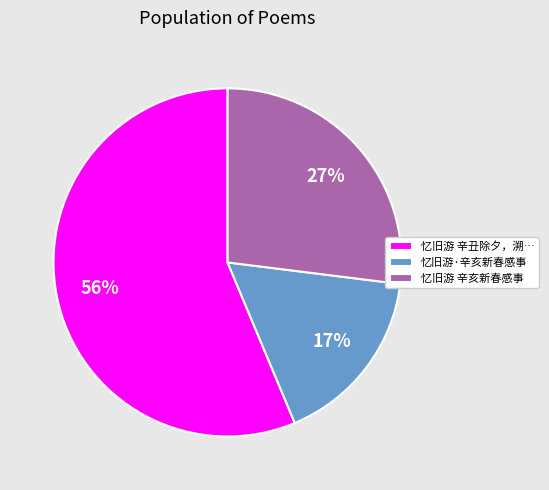

True or false: 忆旧游 辛丑除夕，溯… accounts for 56% of the total.

True